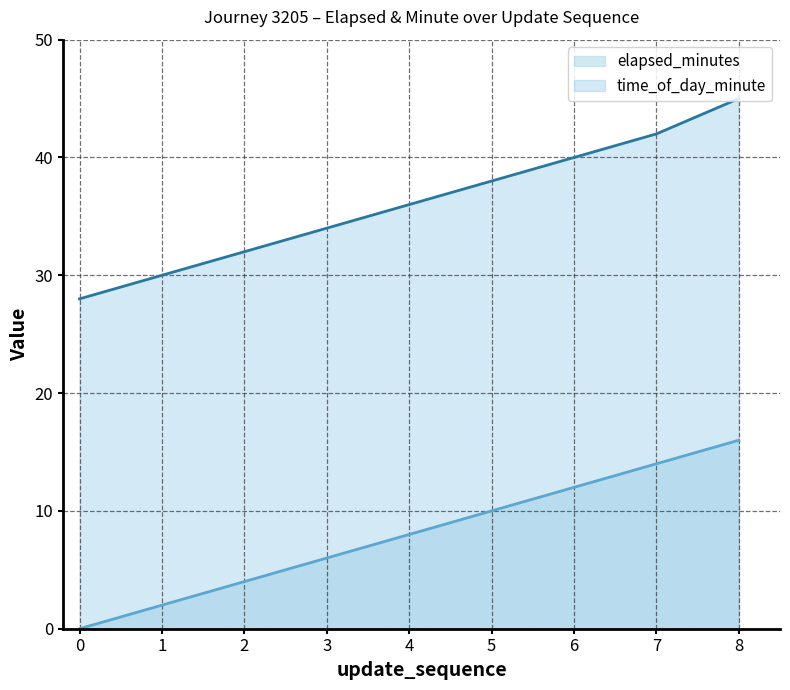

True or false: elapsed_minutes and time_of_day_minute cross at least once.

False